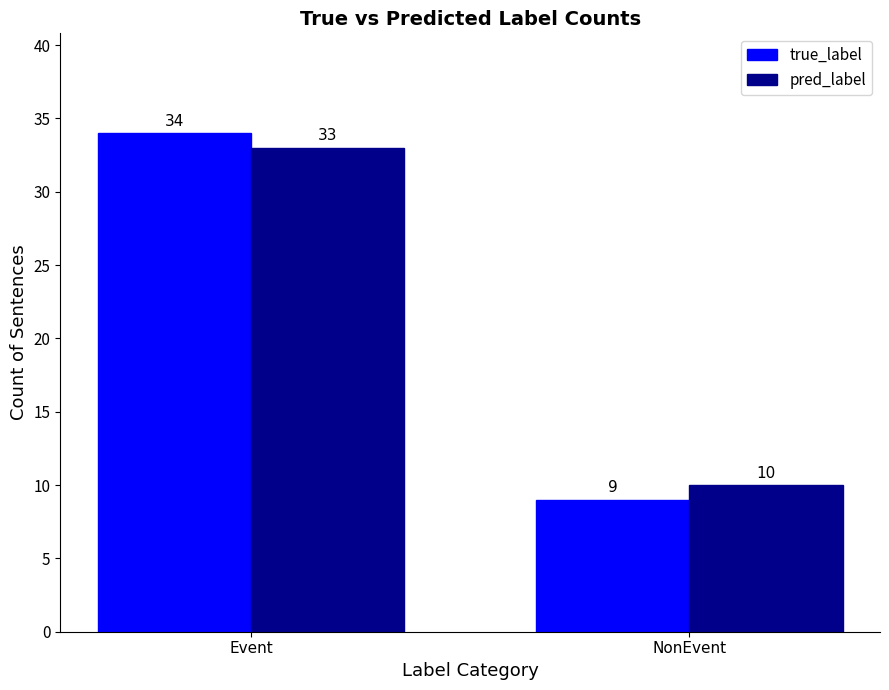

Which series changed the most between Event and NonEvent?

true_label